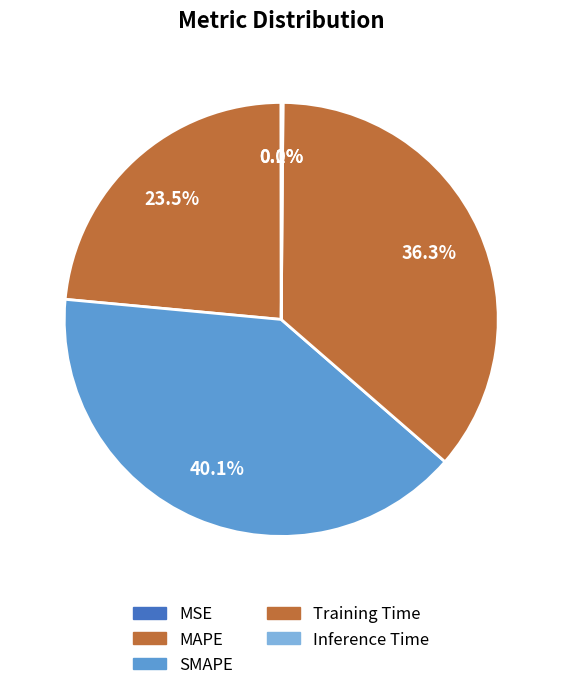

The Training Time slice represents 36% of the pie. True or false?

True